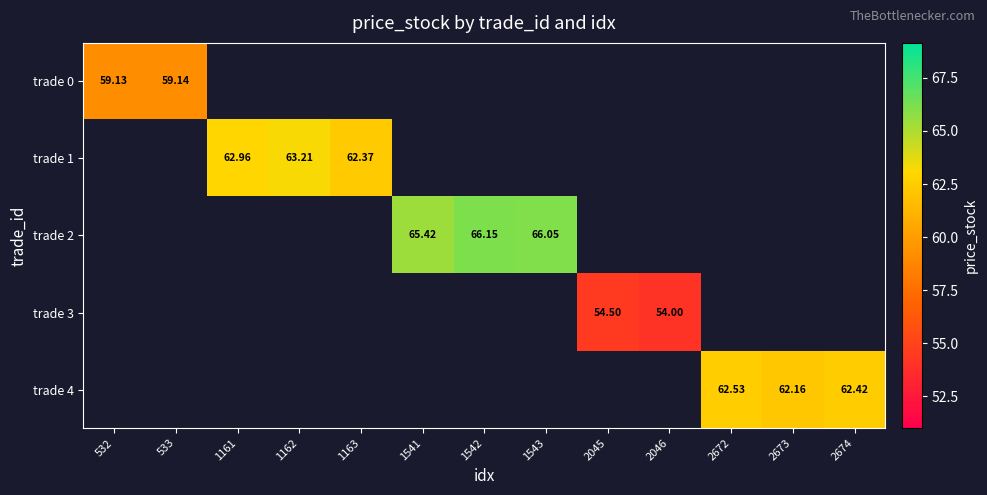

Between 2673 and 1161, which is larger?

1161